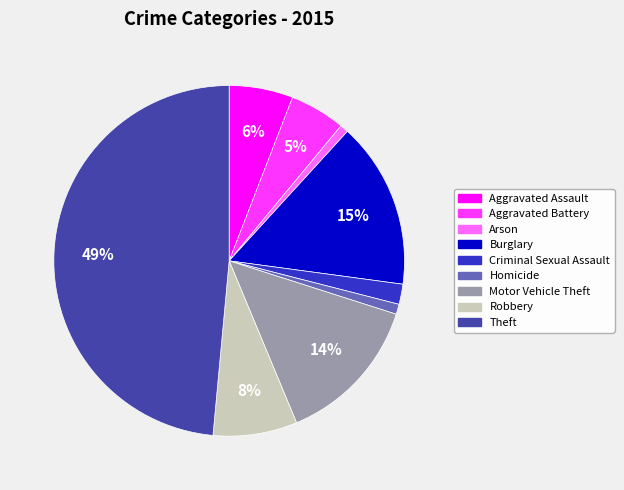

Is it true that Homicide is 11% of the pie?

False